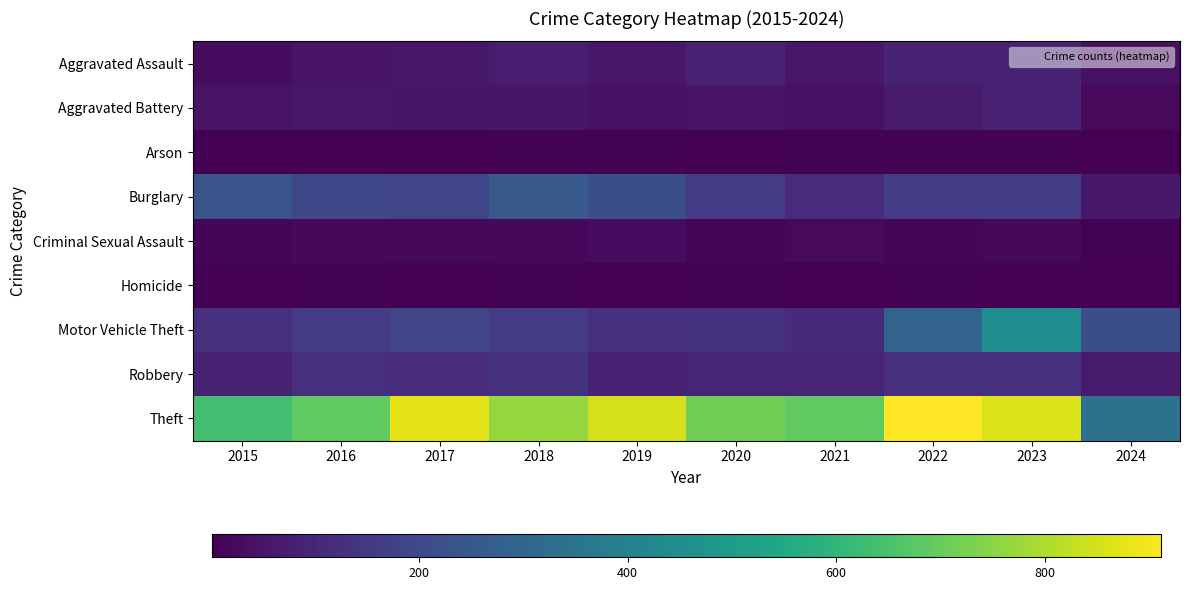

Count the number of categories in the chart.

10